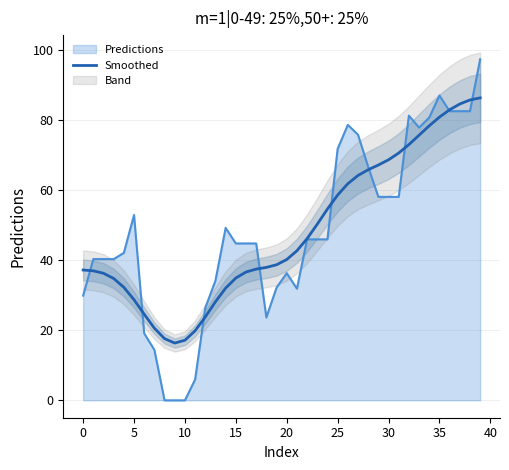

What is the difference between the values at 36 and 13?

54.7